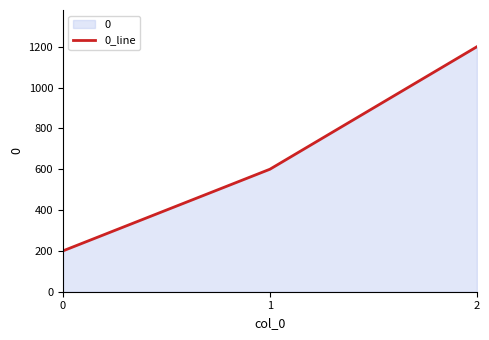

How many values exceed 600?

1